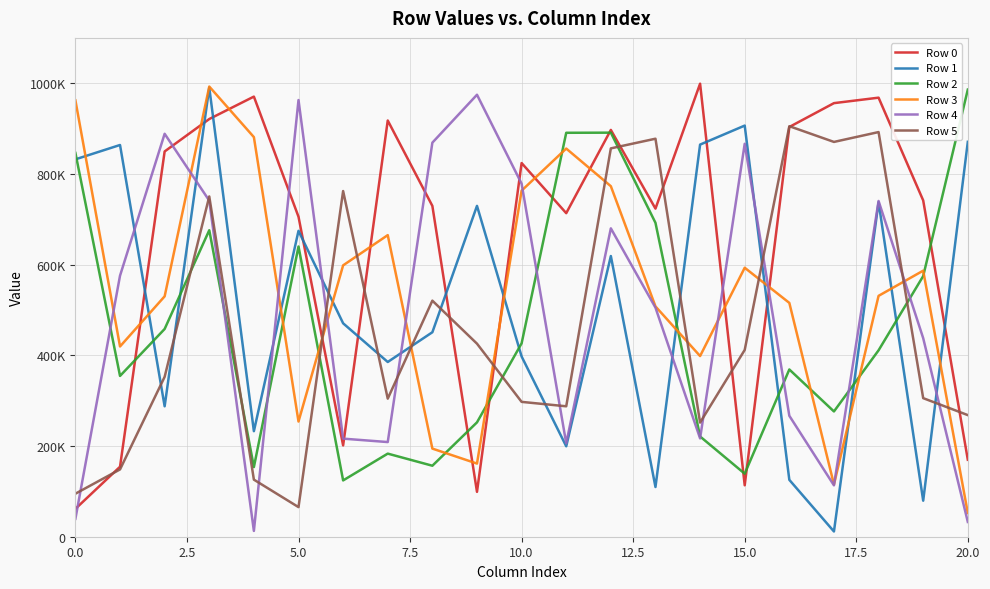

Is this an area chart (filled region under the line)?

No